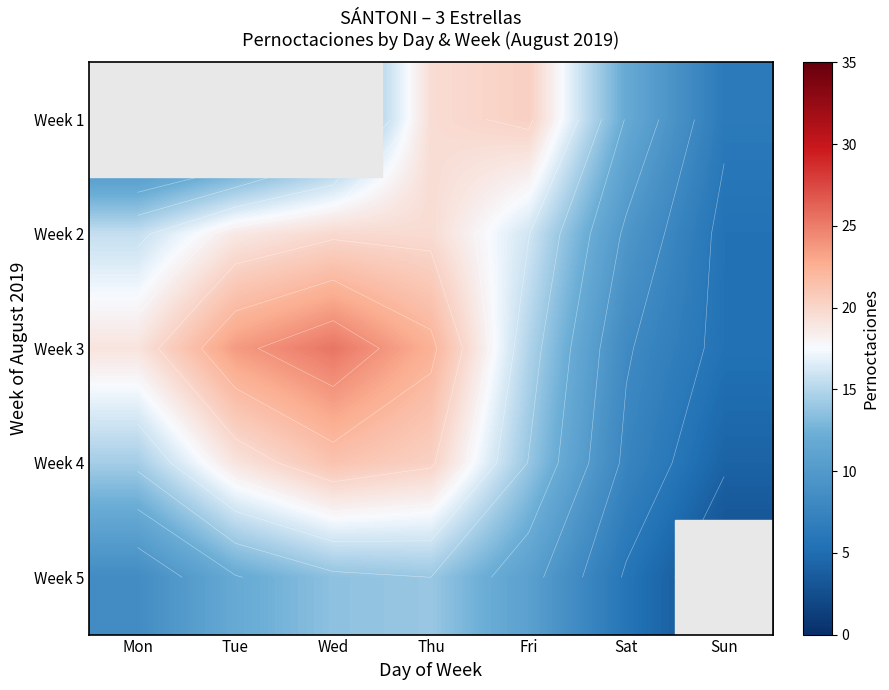

What is the difference between the maximum and minimum values in the Week 4 series?

17.0